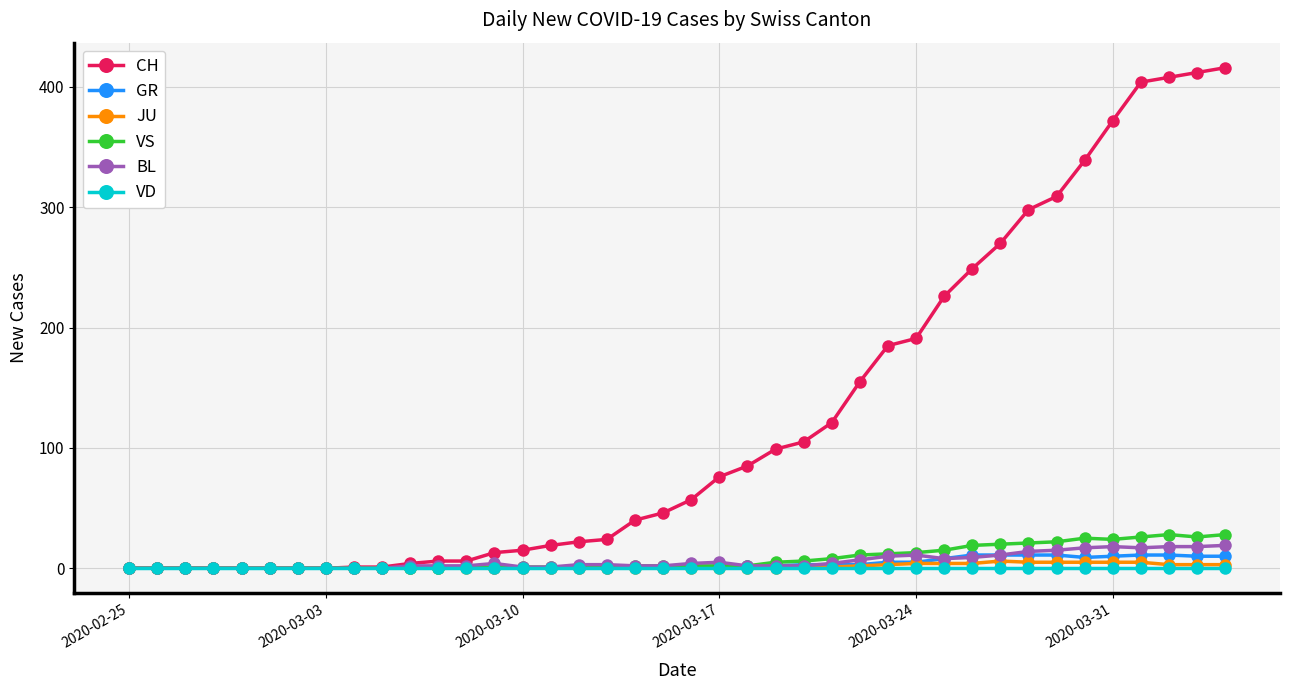

How many JU values are between 0 and 3?

31